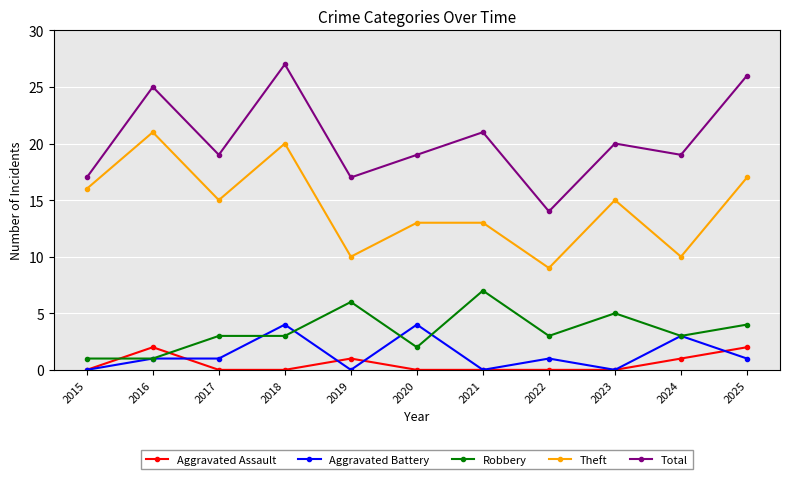

What is the total value across all series at 2023?

40